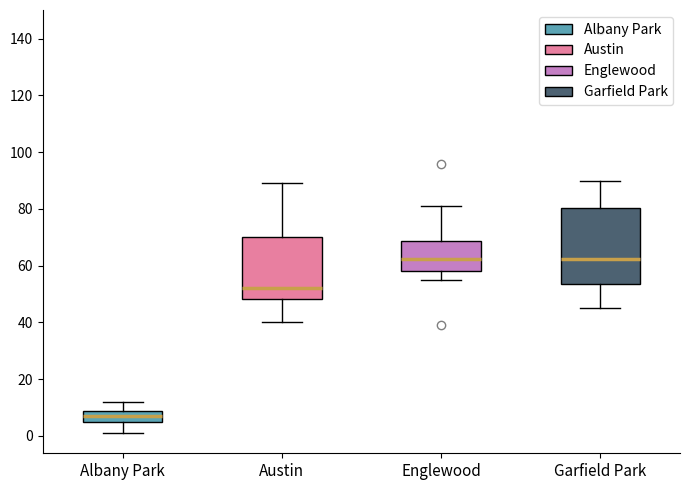

Where is the upper edge of the box for Austin on the y-axis? The values are not printed on the chart, so give them approximately, as read against the axis.

70